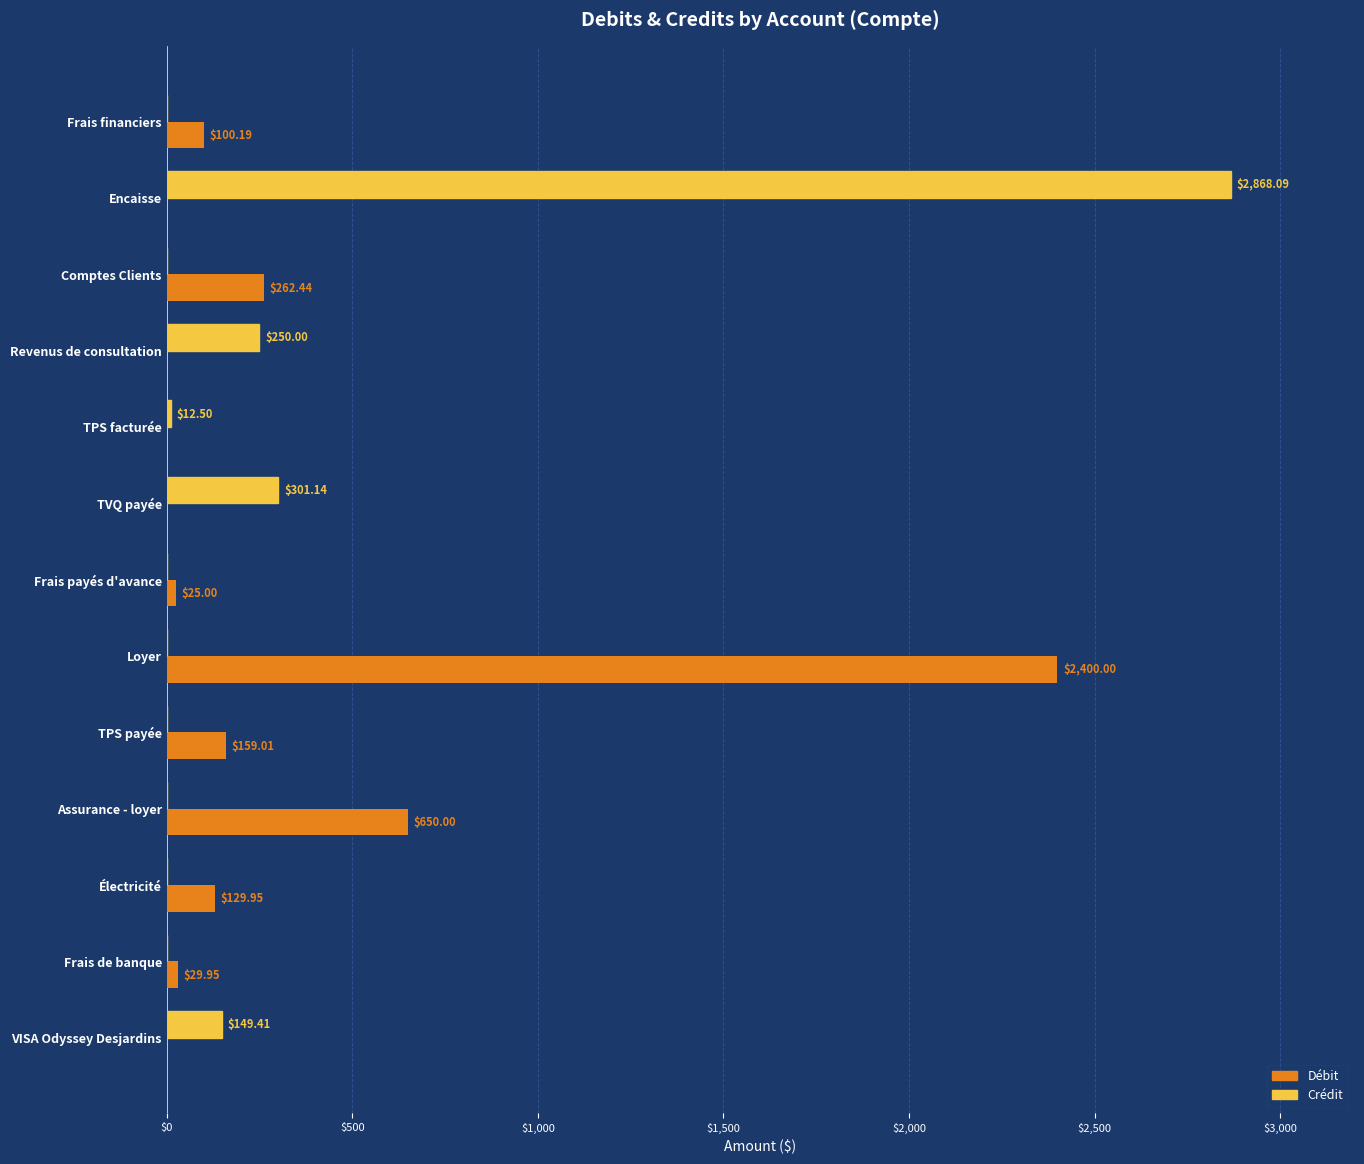

What is the total value across all series at TPS facturée?

12.5